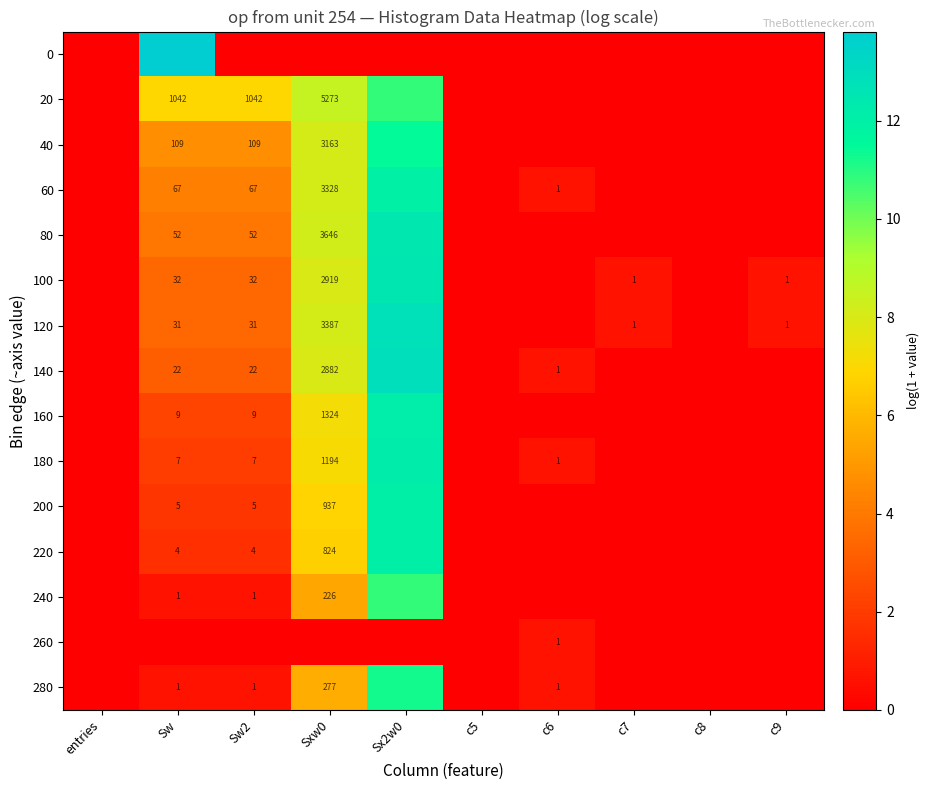

Which category has the lowest value in the 220 series?

entries